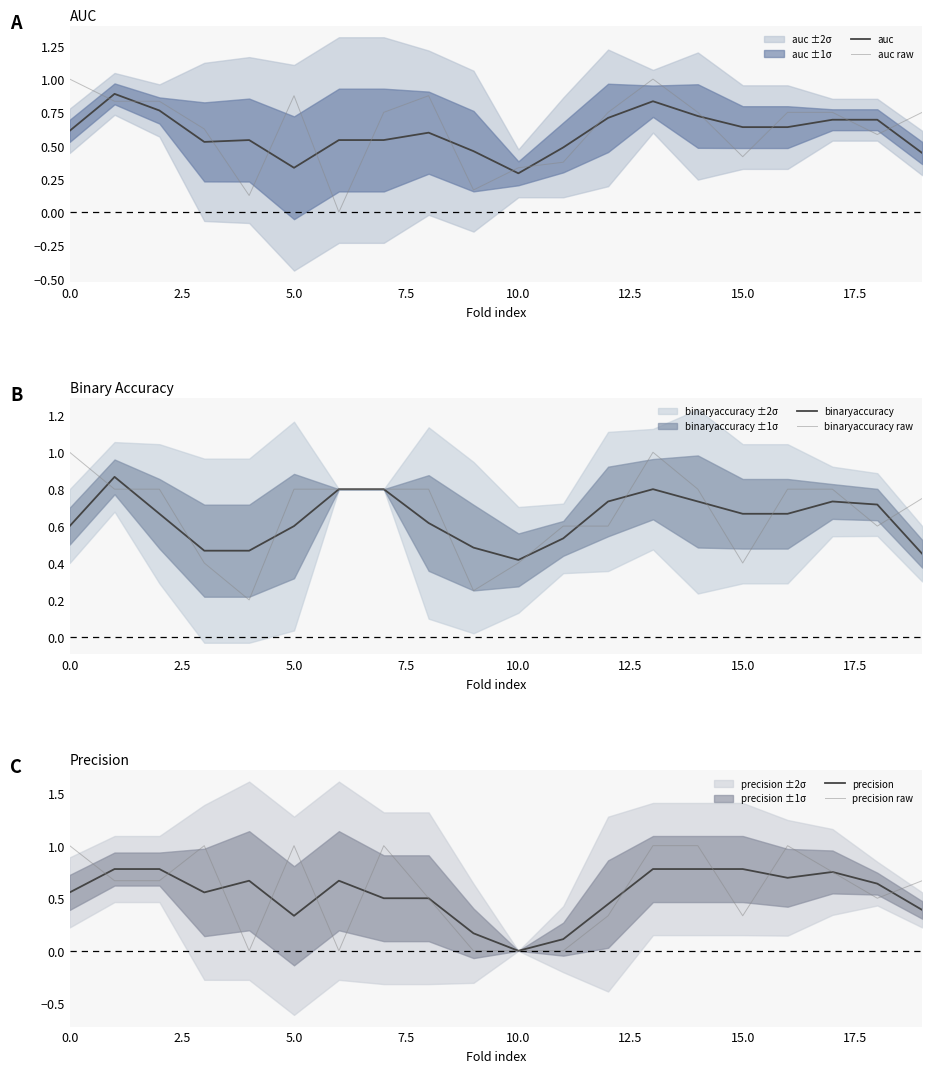

True or false: binaryaccuracy has a value of 1.1 at 15.0.

False